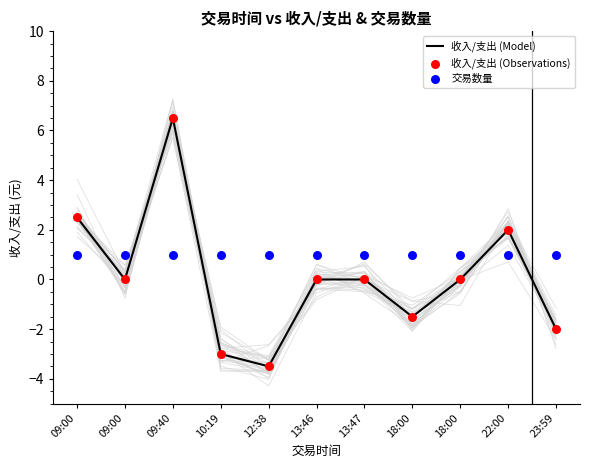

What are all the series names shown in the legend?

收入/支出 (Model), 收入/支出 (Observations), 交易数量